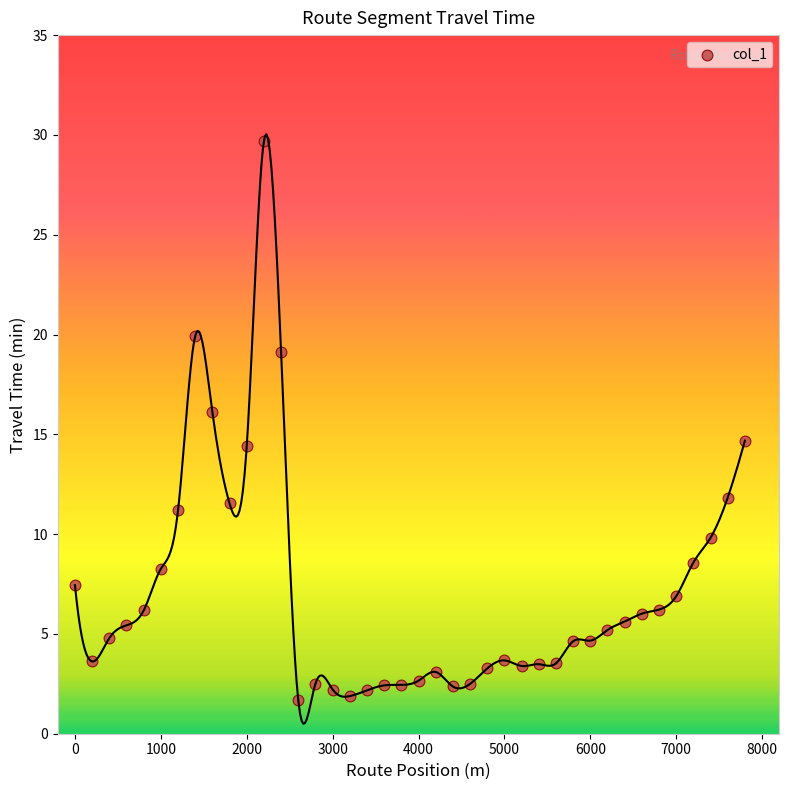

What is the range of Y values (max minus min)?

28.0